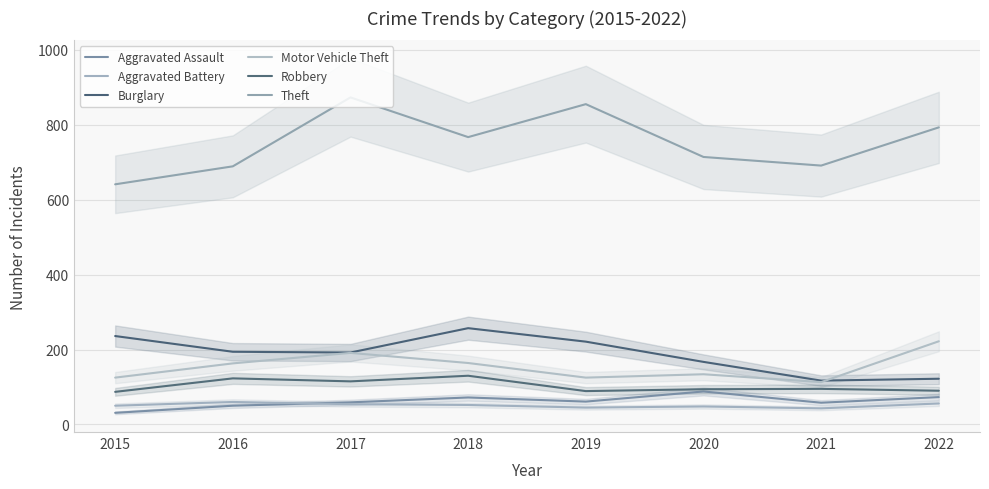

Which category has the highest value across all series?

2017